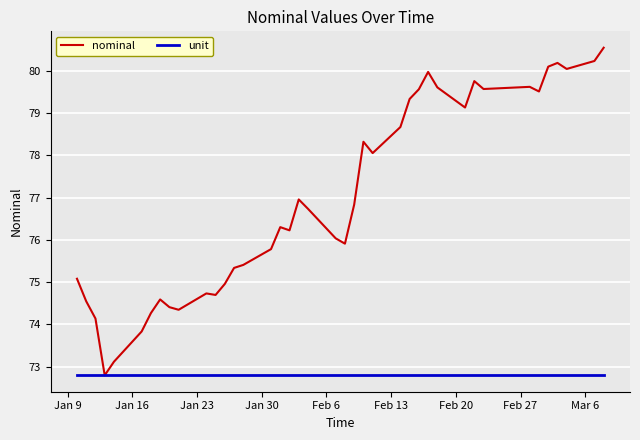

Rank the series by their average value, from lowest to highest.

unit, nominal